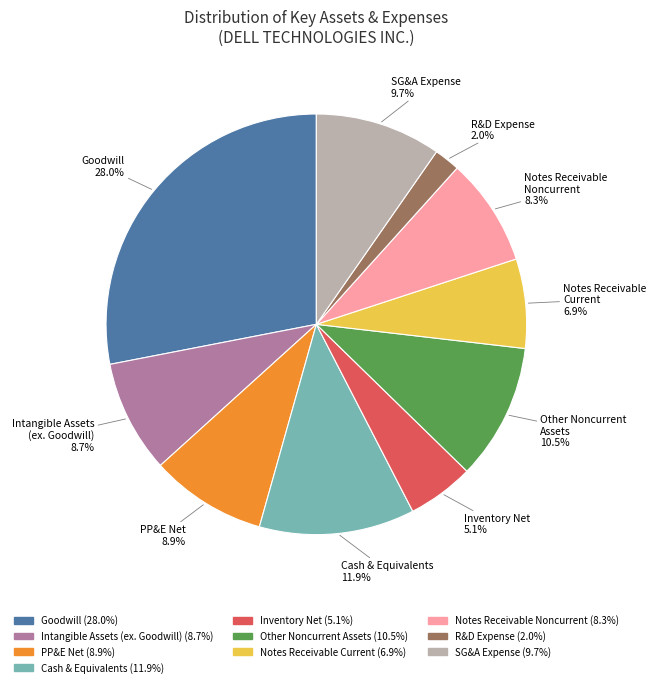

How many segments does this pie chart have?

10